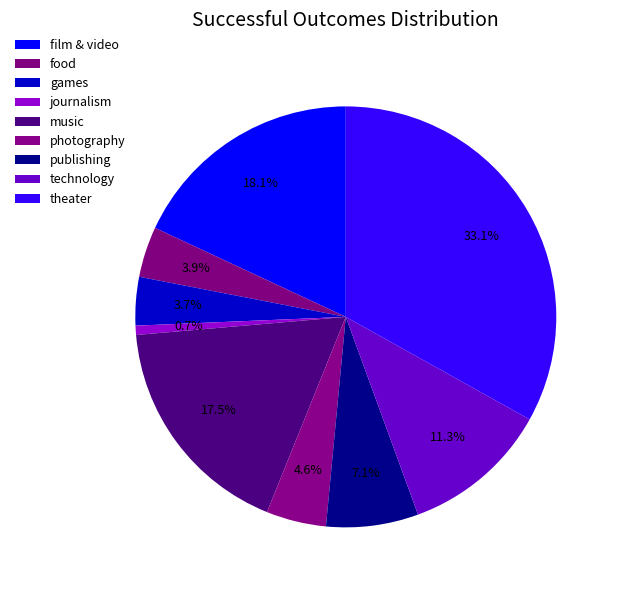

Does any single category account for the majority?

No